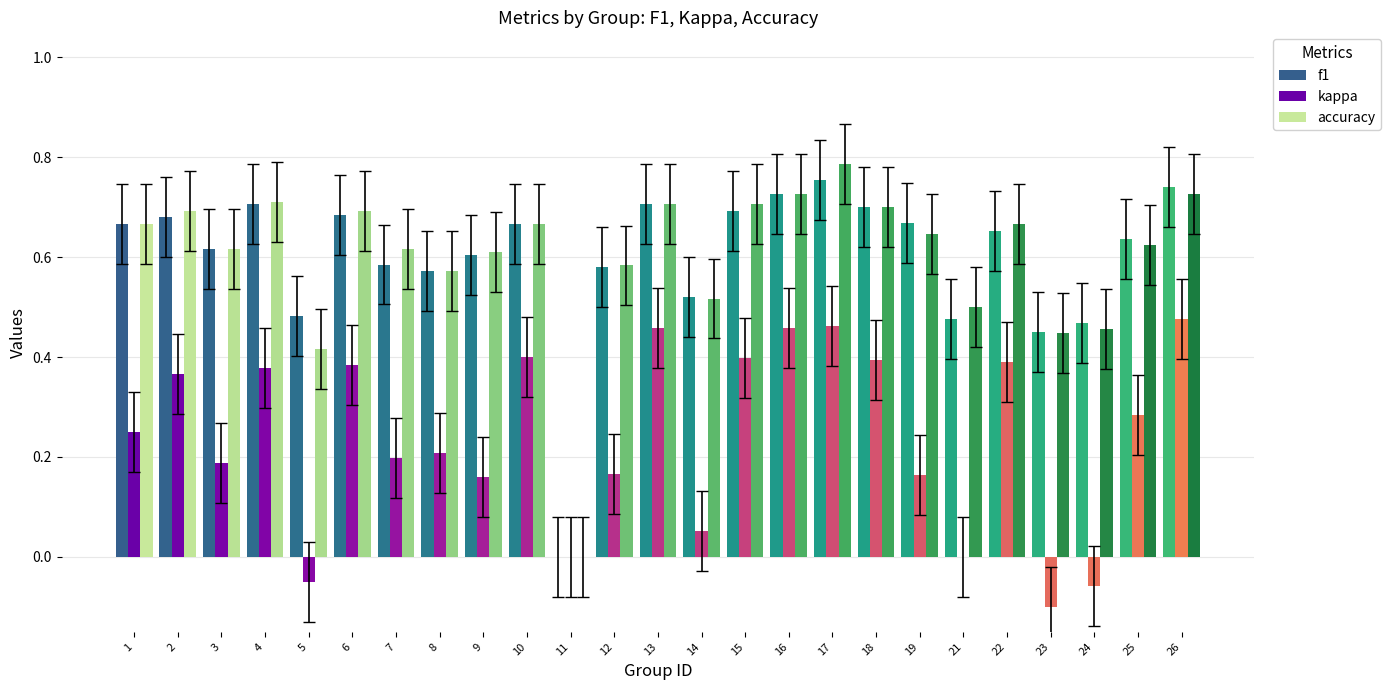

What is the sum of all f1 values?

15.0